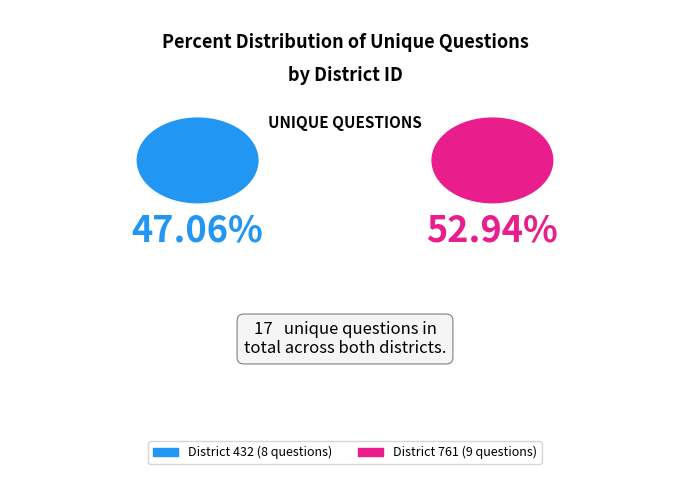

Which slice is the largest?

761